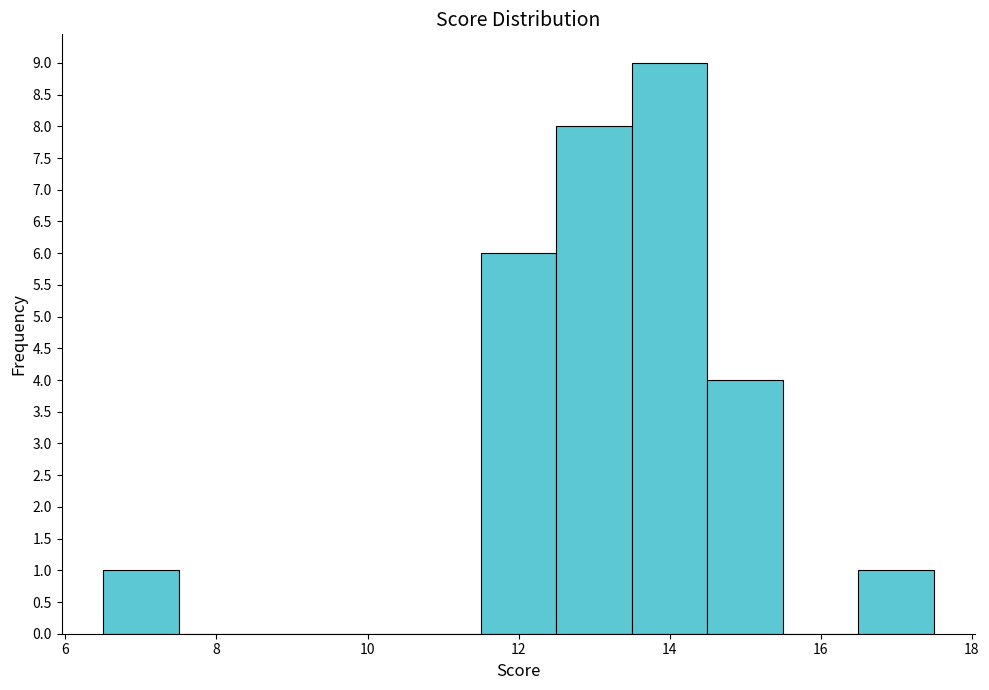

Which range on the x-axis has the tallest bar?

13.5 to 14.5